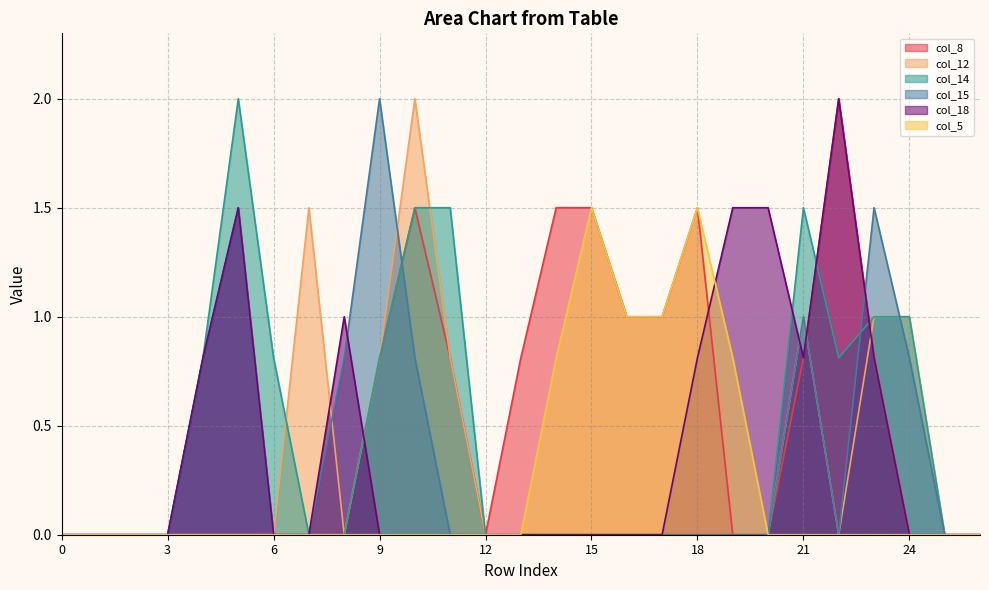

Reading left to right, list all the values displayed in this chart.

col_8: 0=0.0	1=0.0	2=0.0	3=0.0	4=0.0	5=0.0	6=0.0	7=0.0	8=0.0	9=0.8	10=1.5	11=0.8	12=0.0	13=0.8	14=1.5	15=1.5	16=1.0	17=1.0	18=1.5	19=0.0	20=0.0	21=0.8	22=2.0	23=0.8	24=0.0	25=0.0	26=0.0
col_12: 0=0.0	1=0.0	2=0.0	3=0.0	4=0.0	5=0.0	6=0.0	7=1.5	8=0.0	9=0.8	10=2.0	11=0.8	12=0.0	13=0.0	14=0.0	15=0.0	16=0.0	17=0.0	18=0.0	19=0.0	20=0.0	21=1.0	22=0.0	23=1.0	24=1.0	25=0.0	26=0.0
col_14: 0=0.0	1=0.0	2=0.0	3=0.0	4=0.8	5=2.0	6=0.8	7=0.0	8=0.0	9=0.8	10=1.5	11=1.5	12=0.0	13=0.0	14=0.0	15=0.0	16=0.0	17=0.0	18=0.0	19=0.0	20=0.0	21=1.5	22=0.8	23=1.0	24=1.0	25=0.0	26=0.0
col_15: 0=0.0	1=0.0	2=0.0	3=0.0	4=0.8	5=1.5	6=0.0	7=0.0	8=0.8	9=2.0	10=0.8	11=0.0	12=0.0	13=0.0	14=0.0	15=0.0	16=0.0	17=0.0	18=0.0	19=0.0	20=0.0	21=1.0	22=0.0	23=1.5	24=0.8	25=0.0	26=0.0
col_18: 0=0.0	1=0.0	2=0.0	3=0.0	4=0.8	5=1.5	6=0.0	7=0.0	8=1.0	9=0.0	10=0.0	11=0.0	12=0.0	13=0.0	14=0.0	15=0.0	16=0.0	17=0.0	18=0.8	19=1.5	20=1.5	21=0.8	22=2.0	23=0.8	24=0.0	25=0.0	26=0.0
col_5: 0=0.0	1=0.0	2=0.0	3=0.0	4=0.0	5=0.0	6=0.0	7=0.0	8=0.0	9=0.0	10=0.0	11=0.0	12=0.0	13=0.0	14=0.8	15=1.5	16=1.0	17=1.0	18=1.5	19=0.8	20=0.0	21=0.0	22=0.0	23=0.0	24=0.0	25=0.0	26=0.0